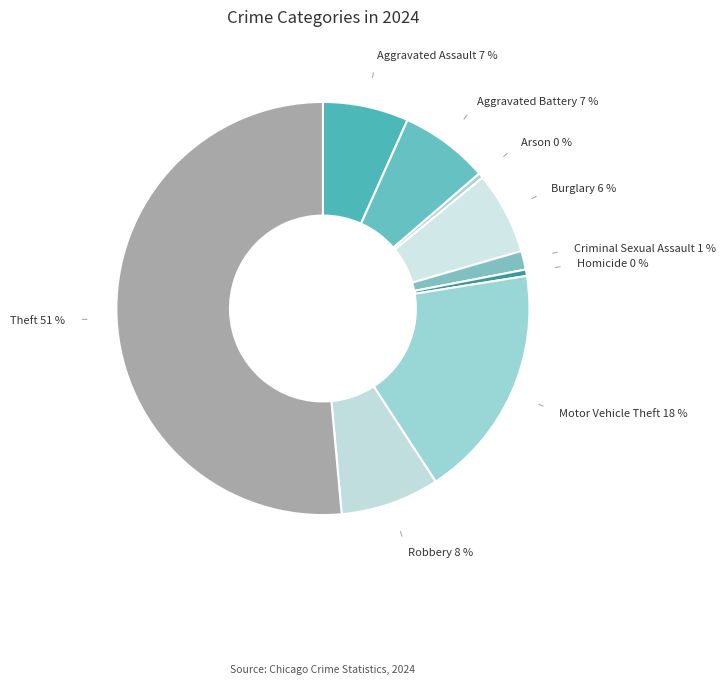

Which slice is the largest?

Theft